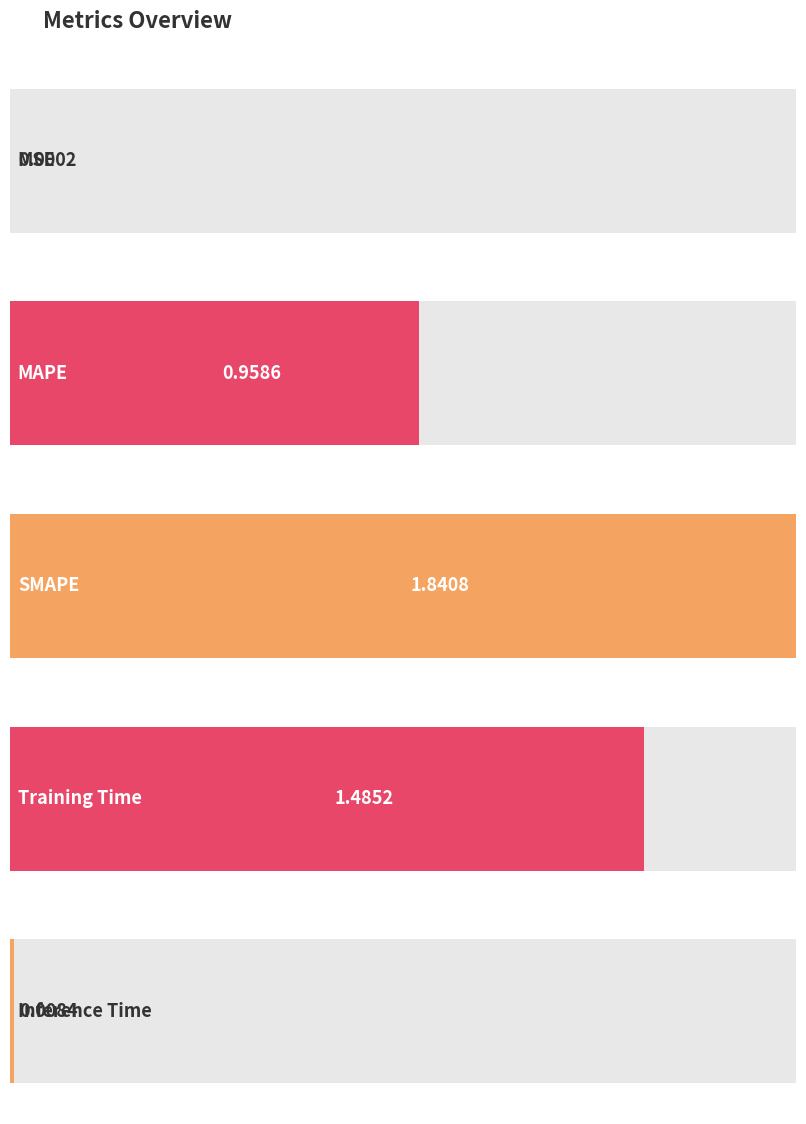

Are the bars horizontal?

Yes